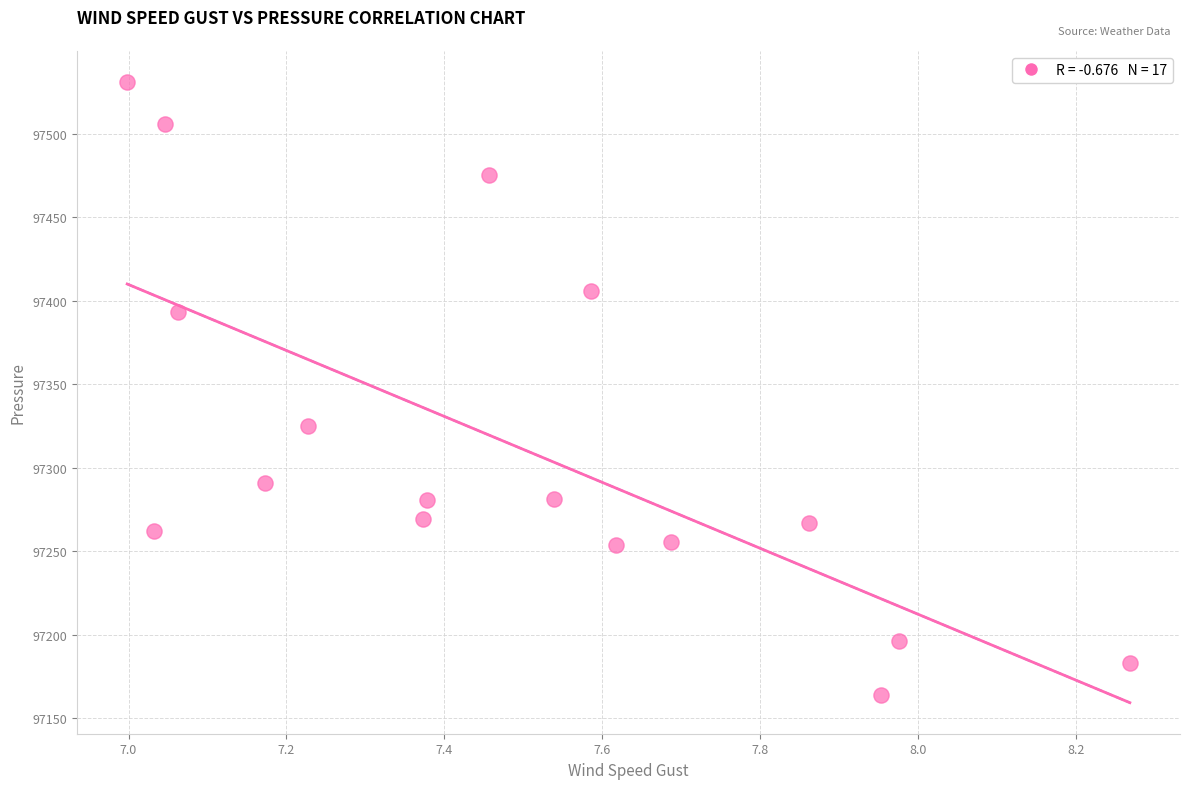

What is the range of Y values (max minus min)?

367.3